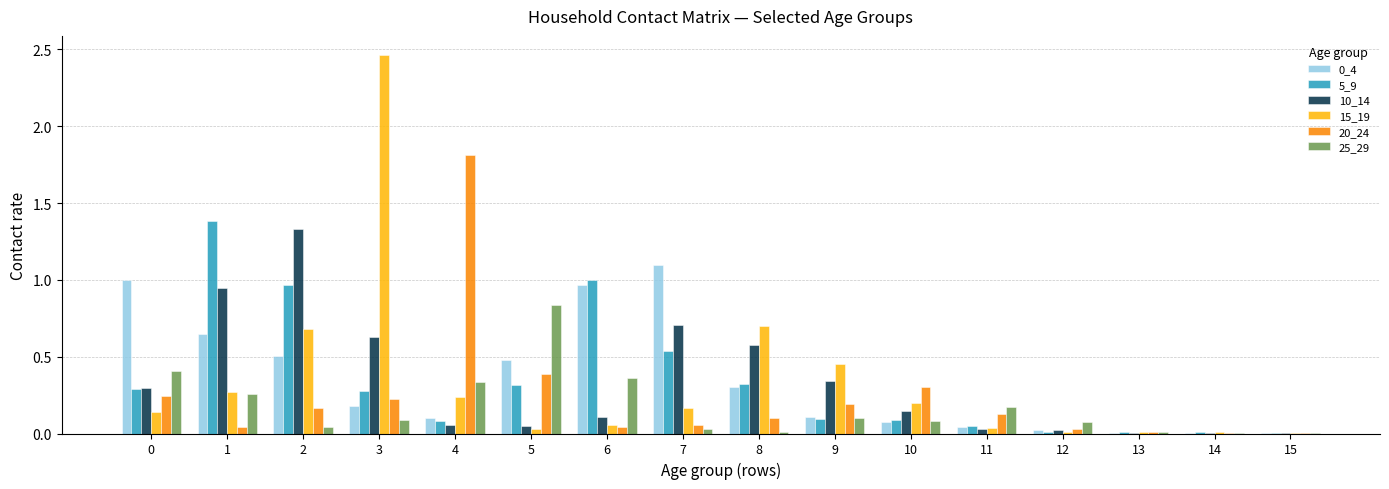

Which label corresponds to the largest value in the chart?

3